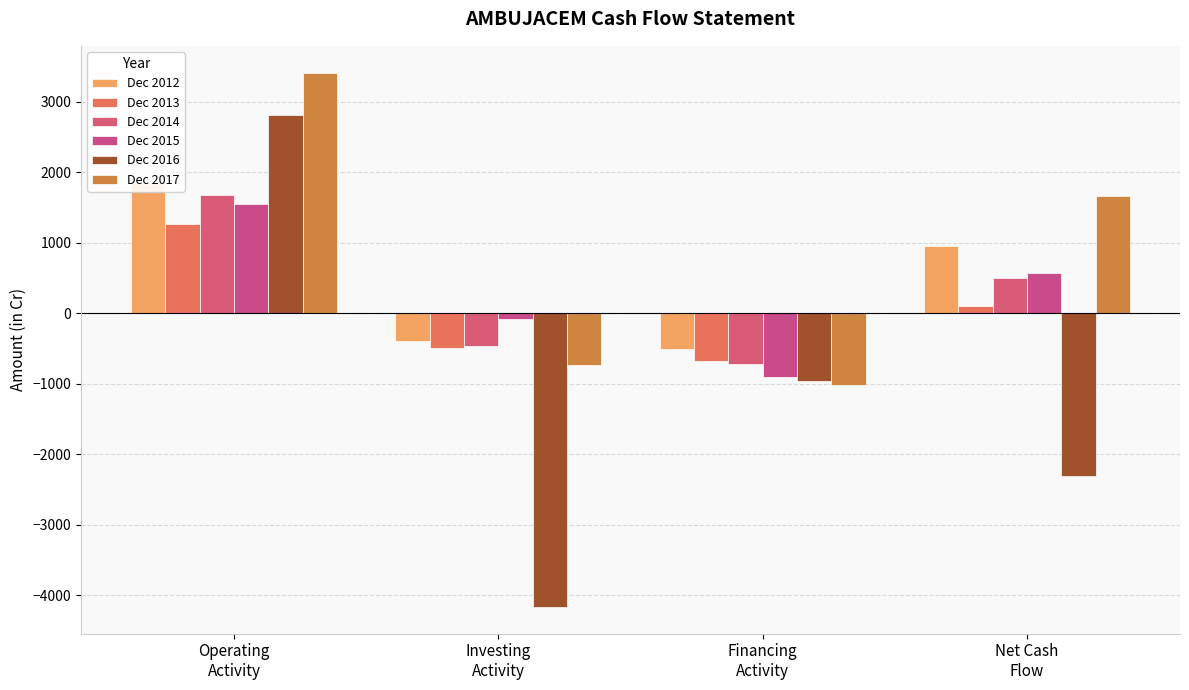

Reading left to right, what are all the values shown in this chart?

Dec 2012: 1860	-388	-509	962
Dec 2013: 1267	-496	-672	99
Dec 2014: 1675	-456	-721	498
Dec 2015: 1557	-83	-900	574
Dec 2016: 2810	-4165	-958	-2312
Dec 2017: 3416	-738	-1015	1663